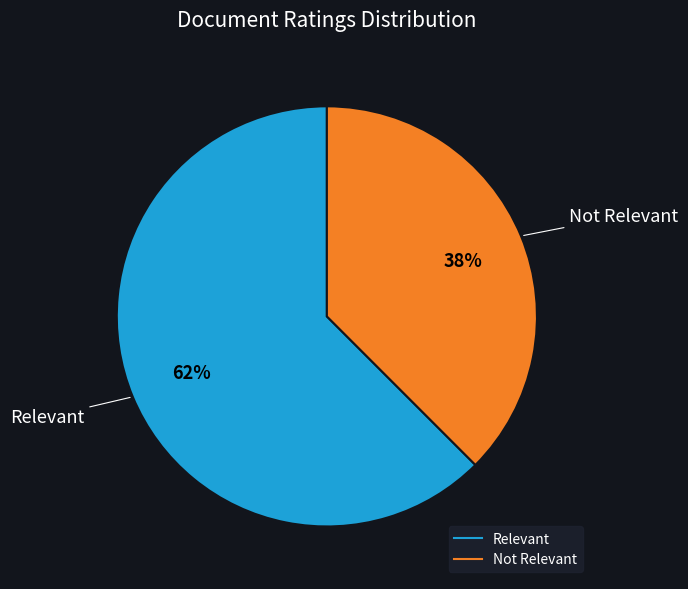

Which category accounts for the majority?

Relevant